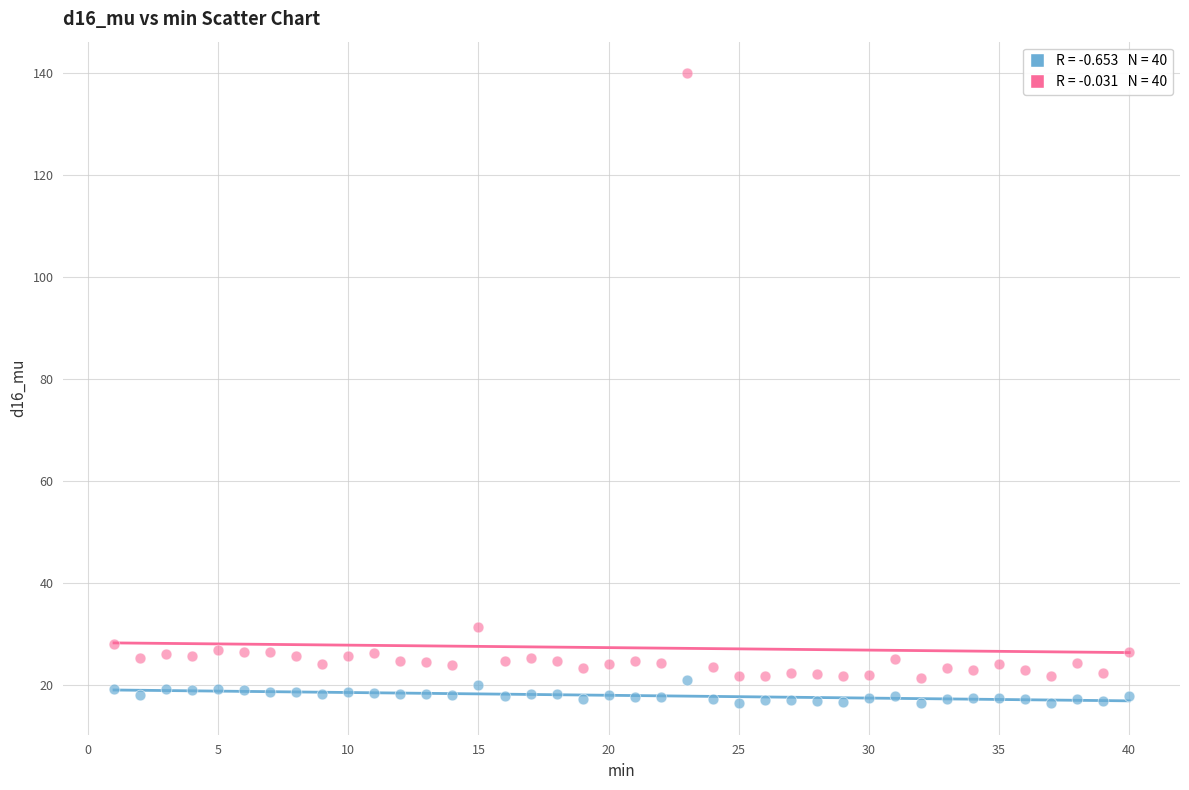

Across all series, what Y value is closest to 78?

31.3